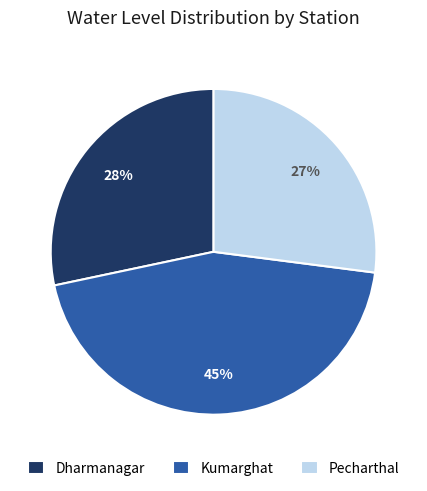

Which category has the smallest portion of the pie?

Pecharthal